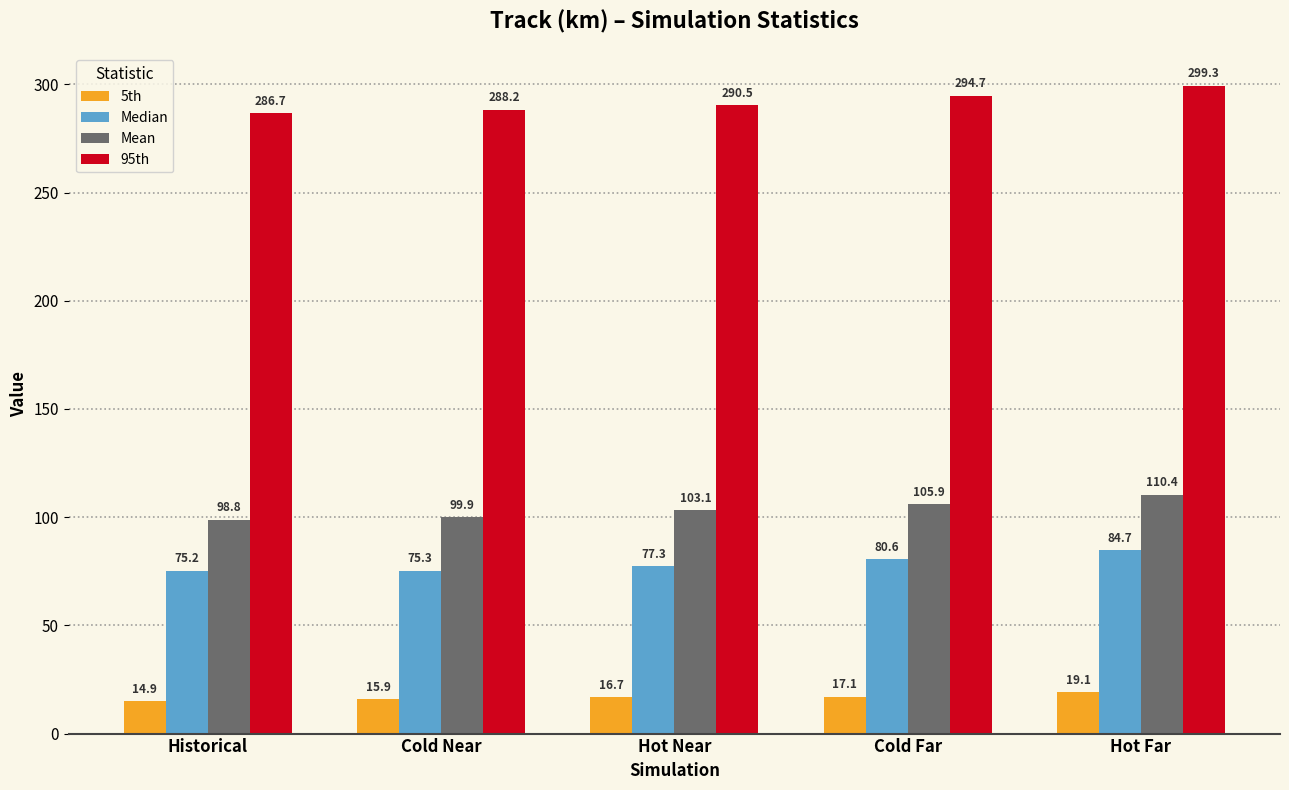

How many categories are shown in the chart?

5